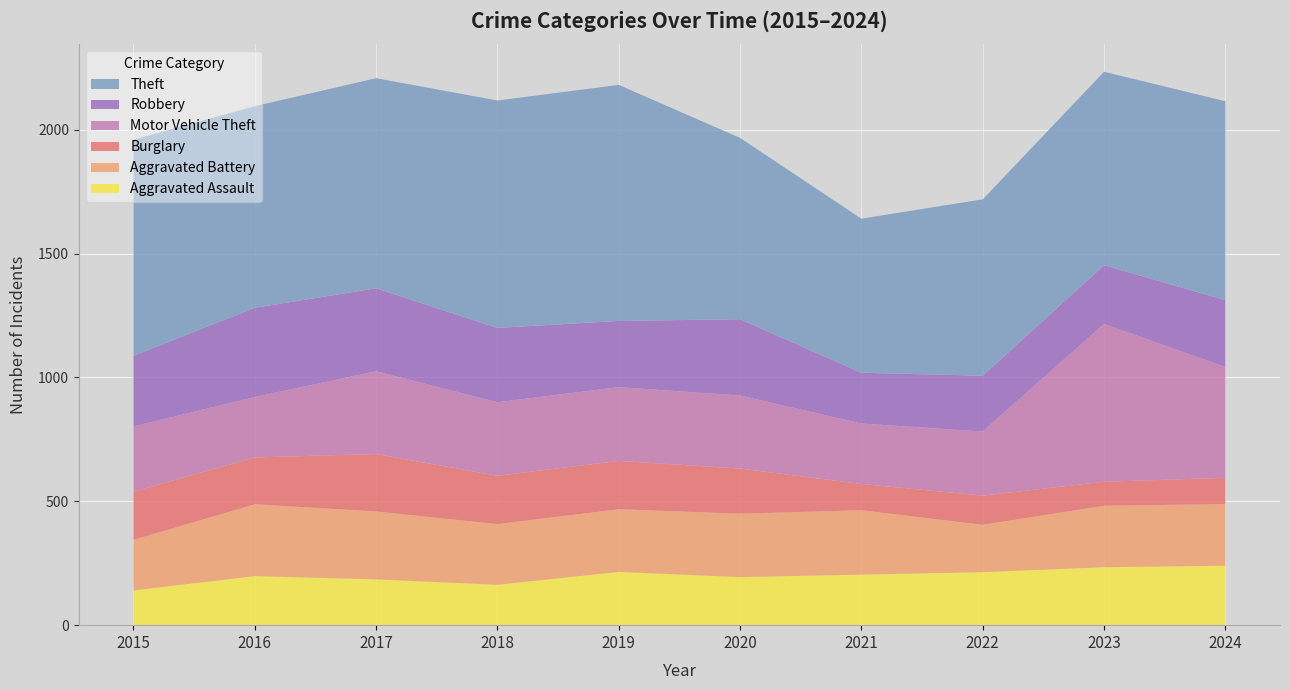

Reading right to left, what are all the values shown in this chart?

Aggravated Assault: 240	234	214	204	194	215	163	185	198	140
Aggravated Battery: 249	248	191	260	256	253	245	274	290	204
Burglary: 106	97	118	106	182	195	195	232	189	195
Motor Vehicle Theft: 447	637	259	244	295	298	297	334	244	263
Robbery: 270	237	225	205	308	267	300	335	360	285
Theft: 803	781	712	622	732	953	918	848	814	873